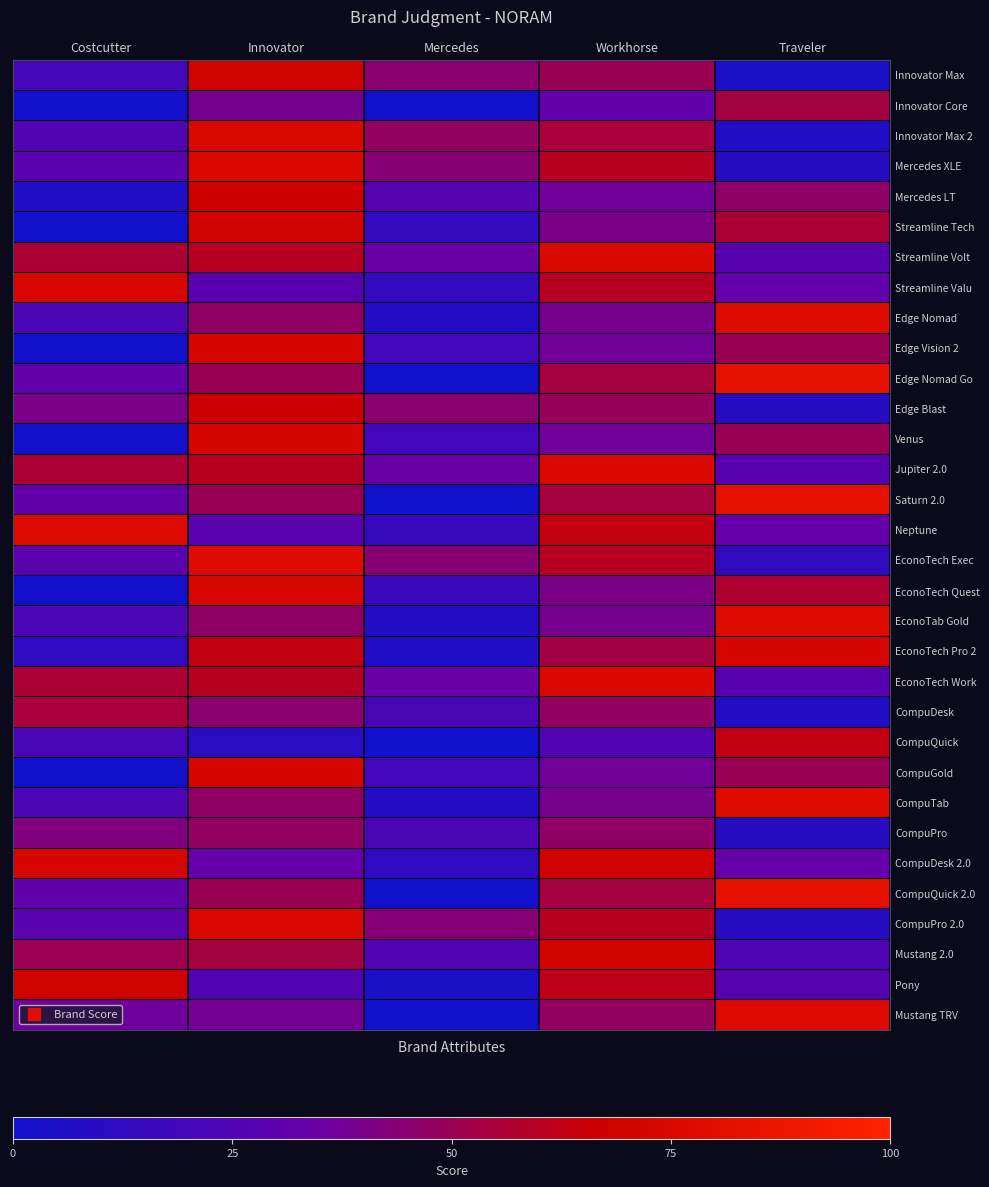

Which label corresponds to the smallest value in the chart?

Costcutter